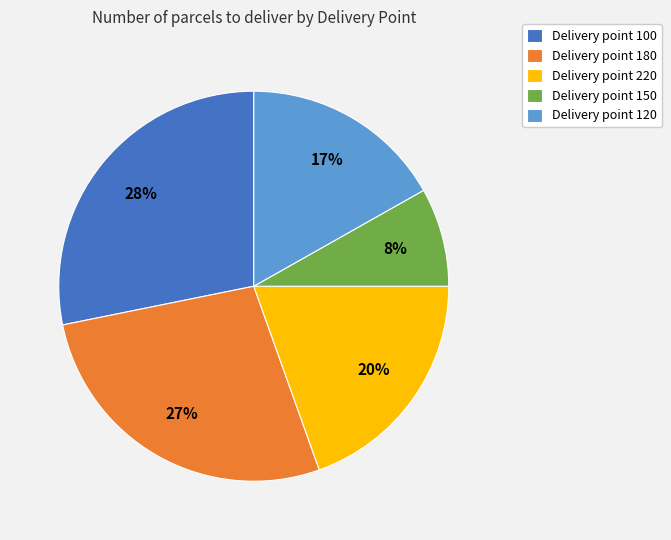

Which category has the smallest portion of the pie?

Delivery point 150